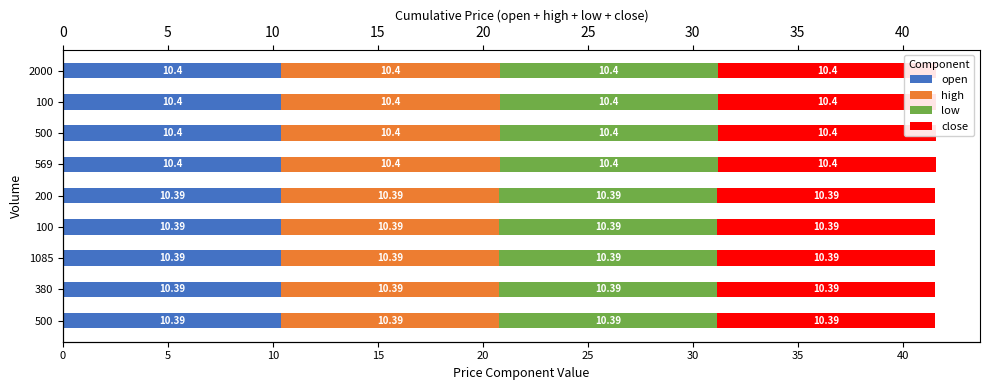

What is the sum of all high values?

93.5